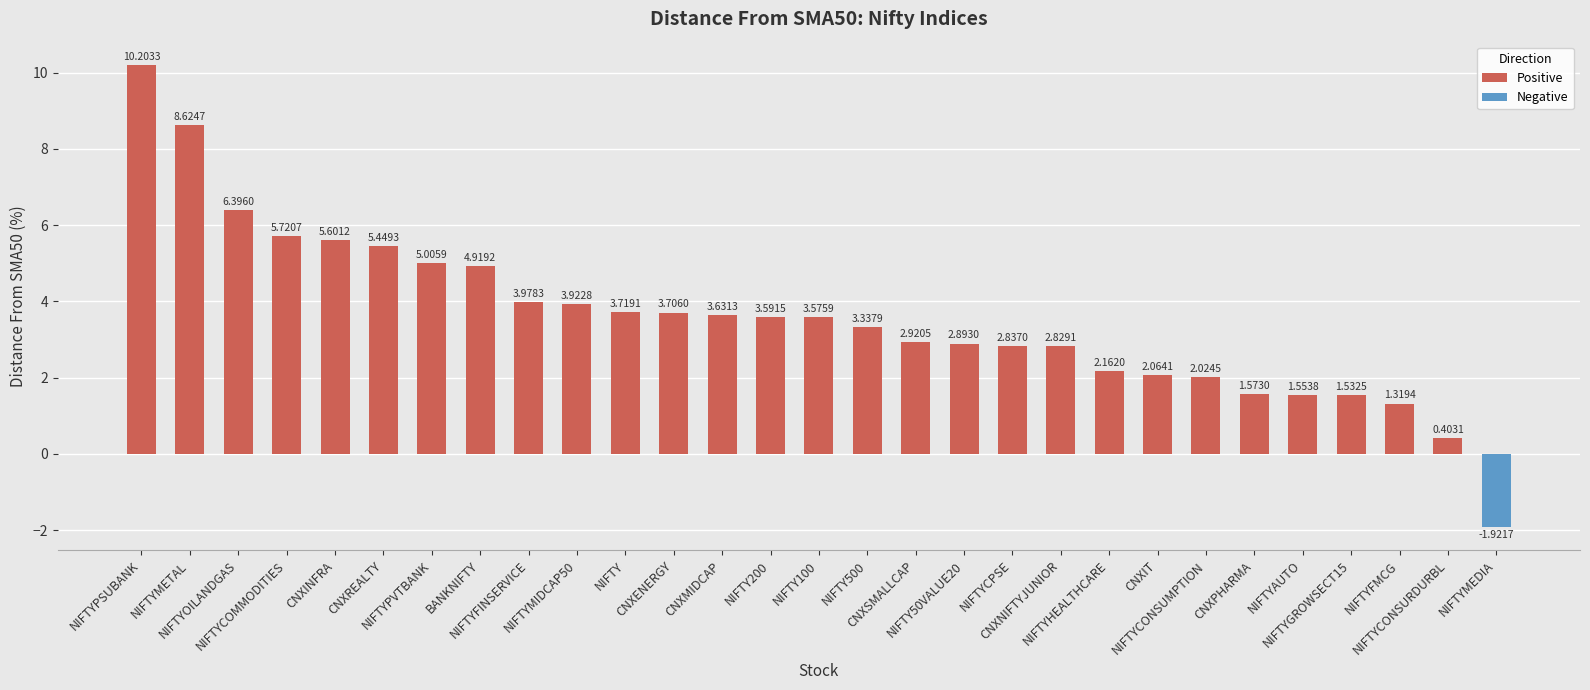

Does the chart contain any negative values?

Yes